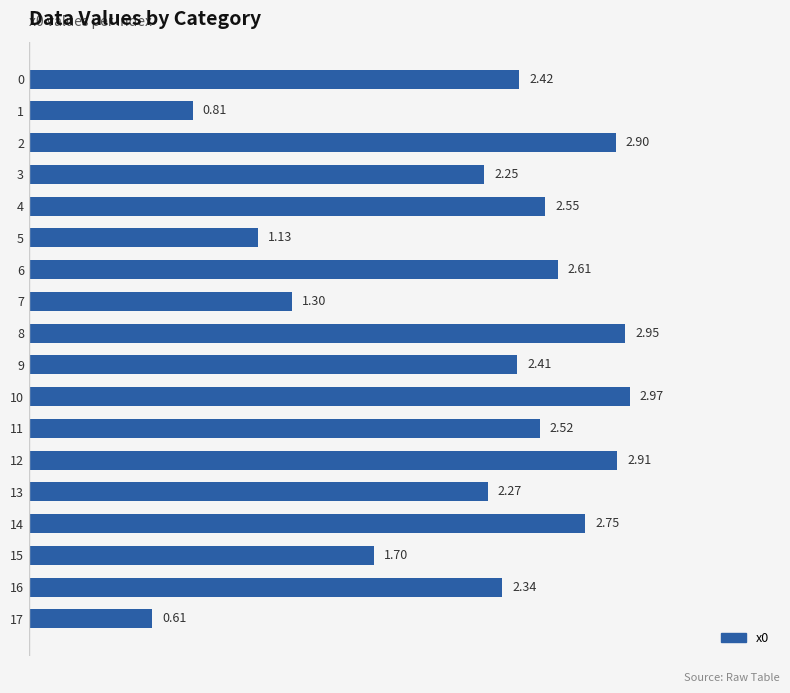

Is it true that the value at 12 is 0.7?

False